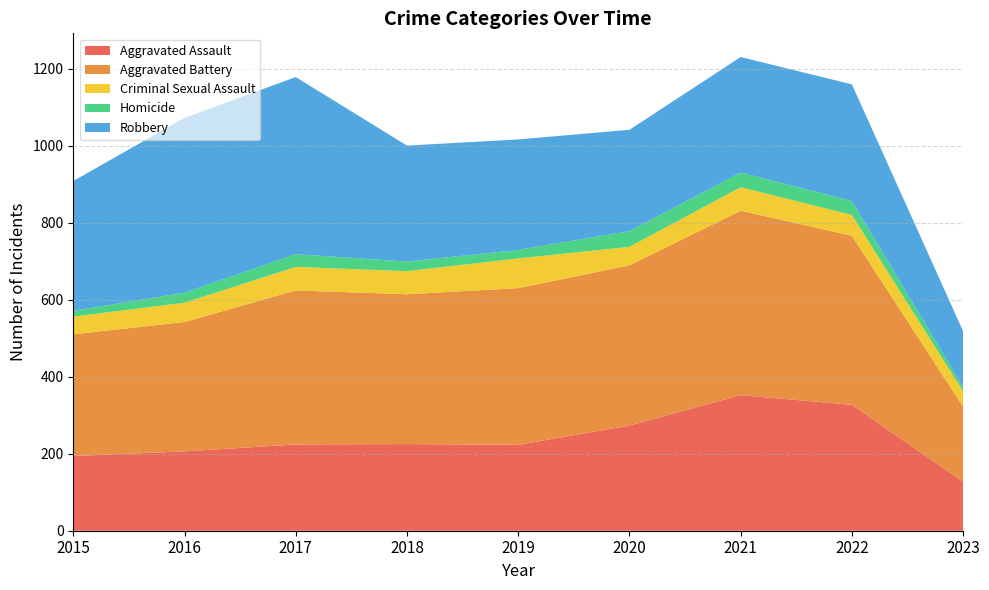

Reading right to left, list all the values displayed in this chart.

Aggravated Assault: 2023=127	2022=327	2021=352	2020=273	2019=223	2018=225	2017=224	2016=206	2015=194
Aggravated Battery: 2023=195	2022=439	2021=479	2020=416	2019=407	2018=389	2017=400	2016=336	2015=316
Criminal Sexual Assault: 2023=40	2022=54	2021=61	2020=48	2019=77	2018=60	2017=61	2016=50	2015=46
Homicide: 2023=11	2022=36	2021=38	2020=41	2019=22	2018=25	2017=33	2016=26	2015=15
Robbery: 2023=145	2022=303	2021=300	2020=263	2019=287	2018=301	2017=460	2016=454	2015=337